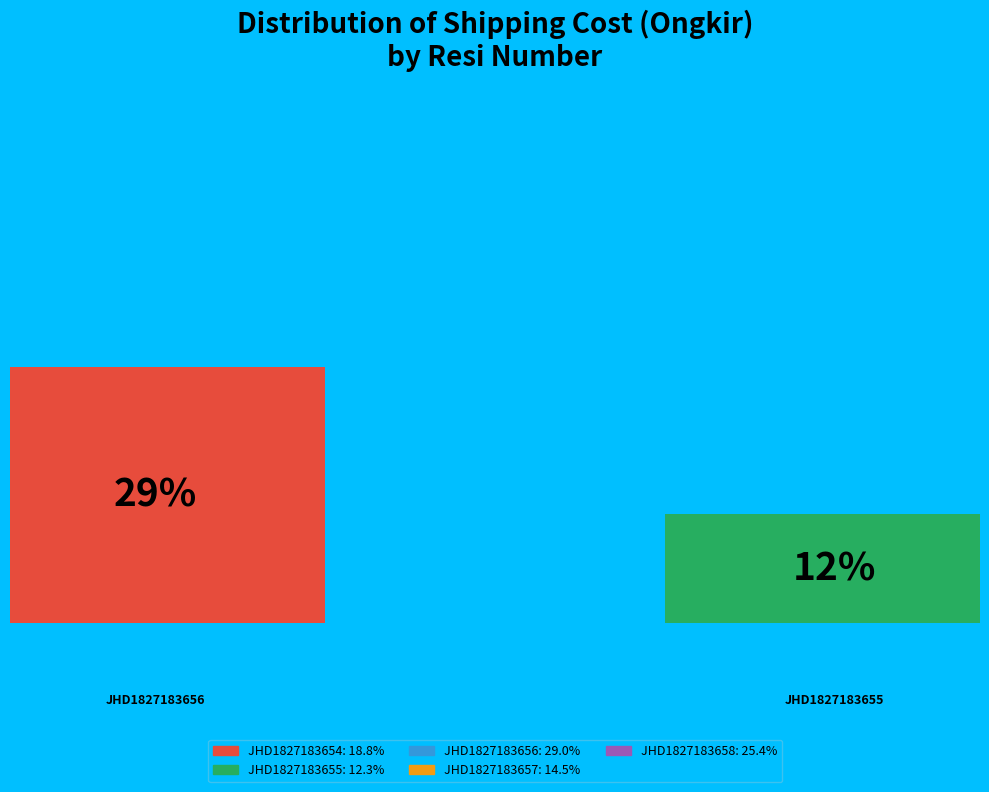

How many bars are there in total?

2